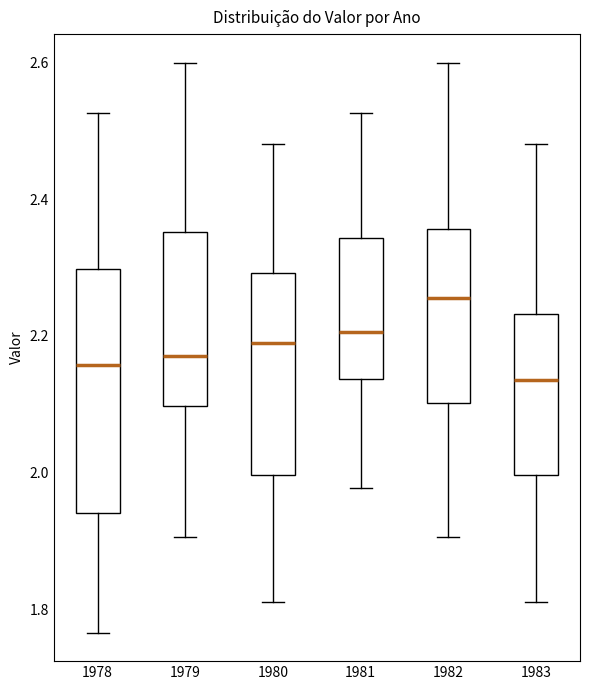

Where is the upper edge of the box at x = 1983 on the y-axis? The values are not printed on the chart, so give them approximately, as read against the axis.

2.24